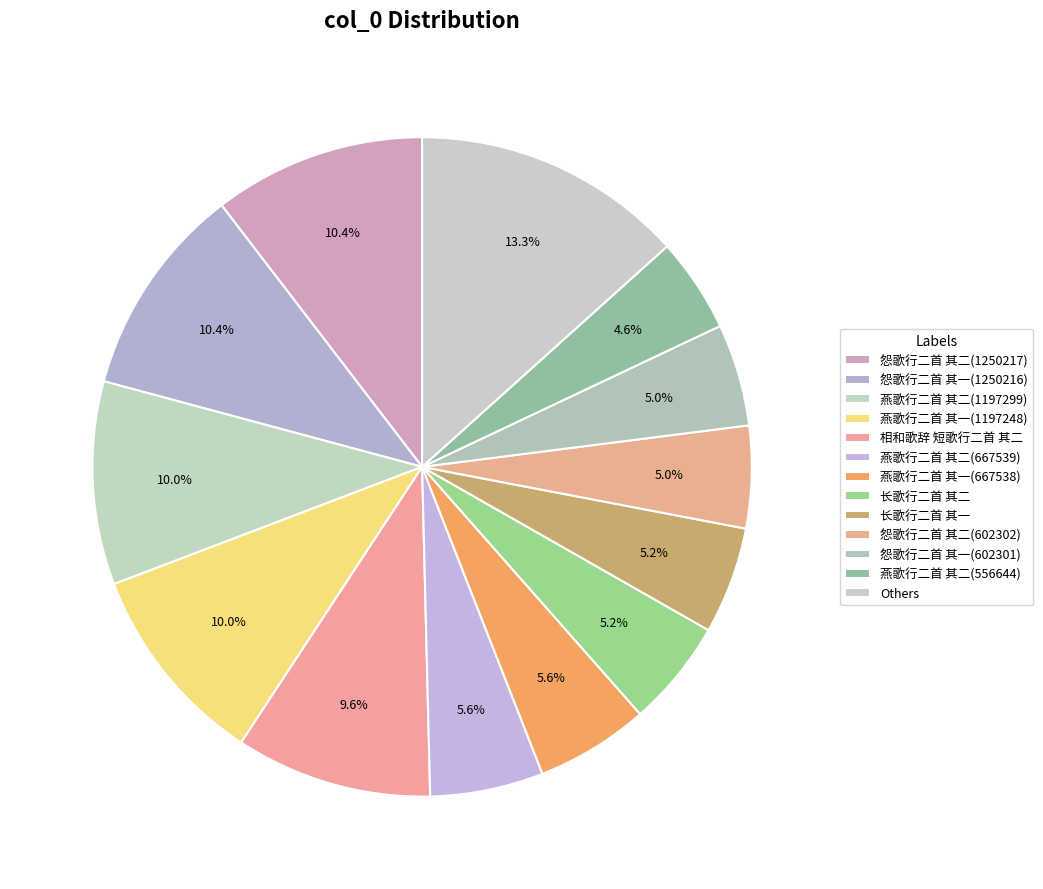

How many slices are in this pie chart?

13